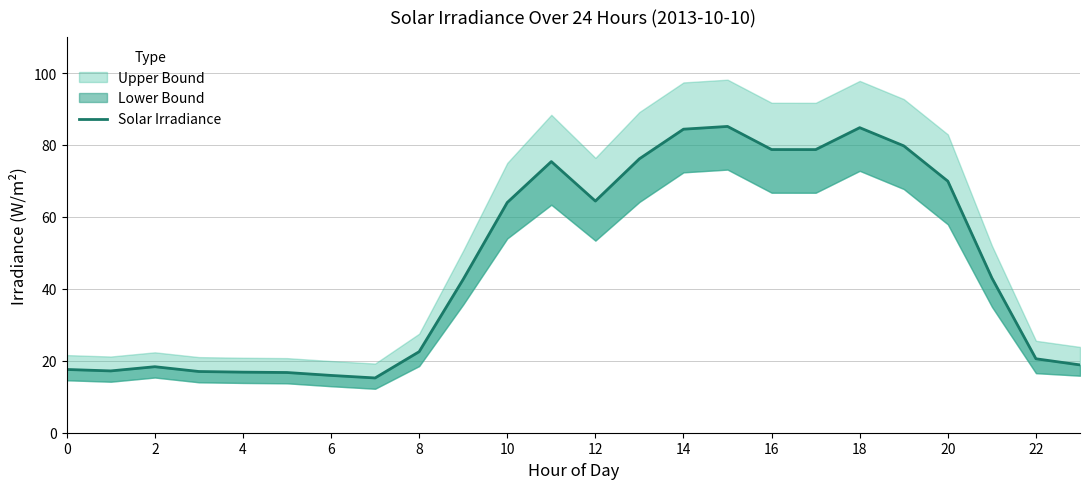

True or false: the data has more than 2 interior local peaks.

True